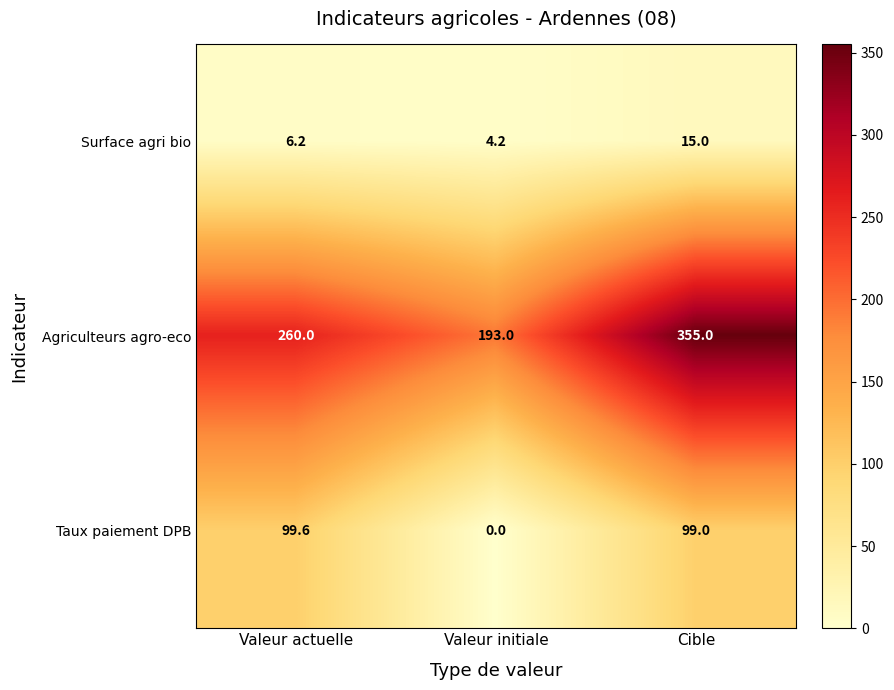

What is the difference between the Agriculteurs agro-eco values at Cible and Valeur actuelle?

95.0